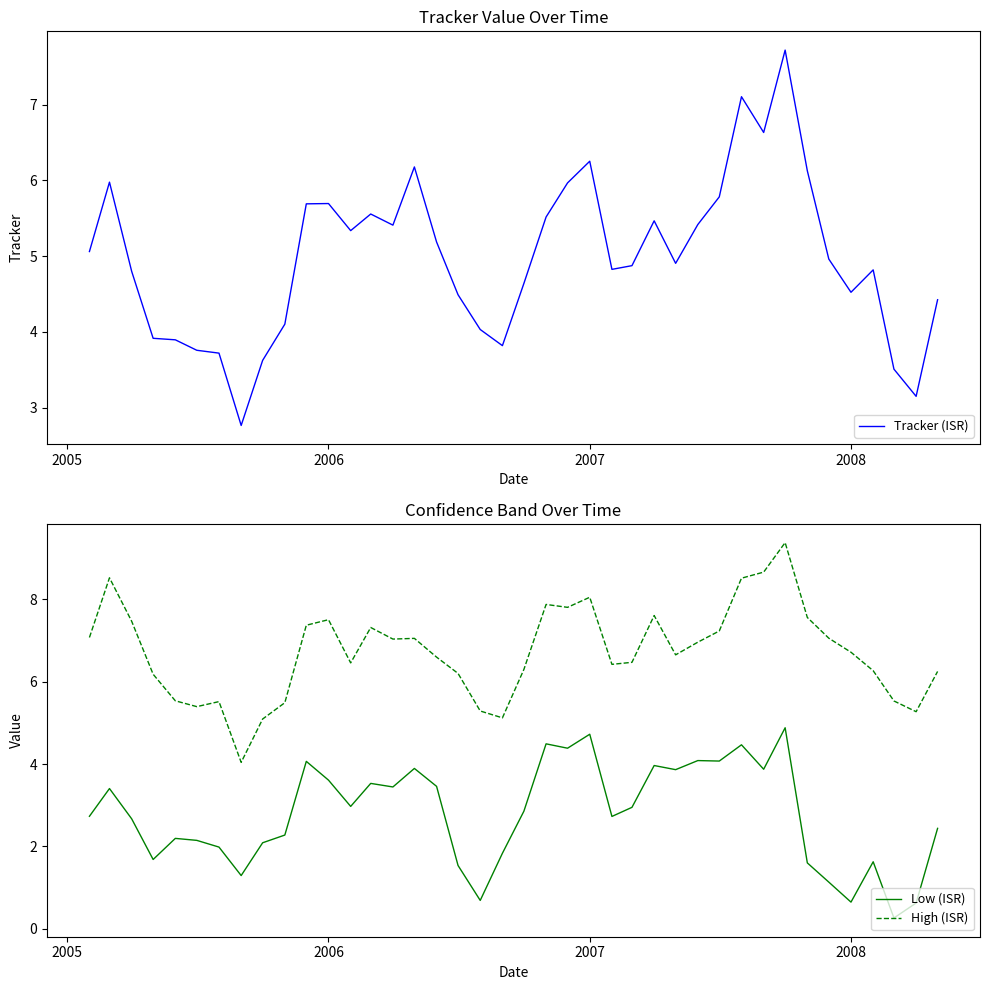

True or false: Low (ISR) and High (ISR) intersect in this chart.

False